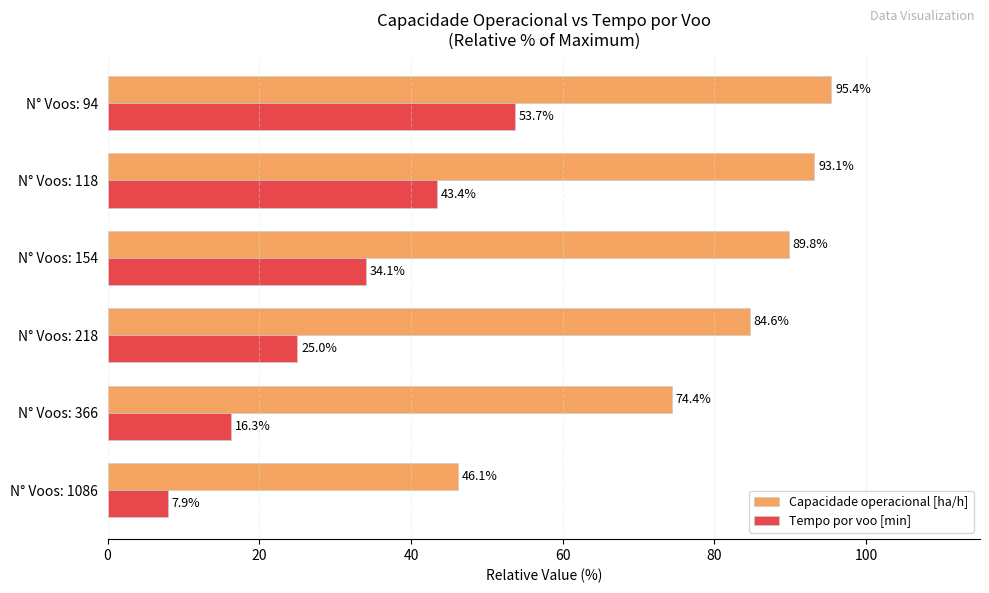

Which series has the largest range (max minus min)?

Capacidade operacional [ha/h]